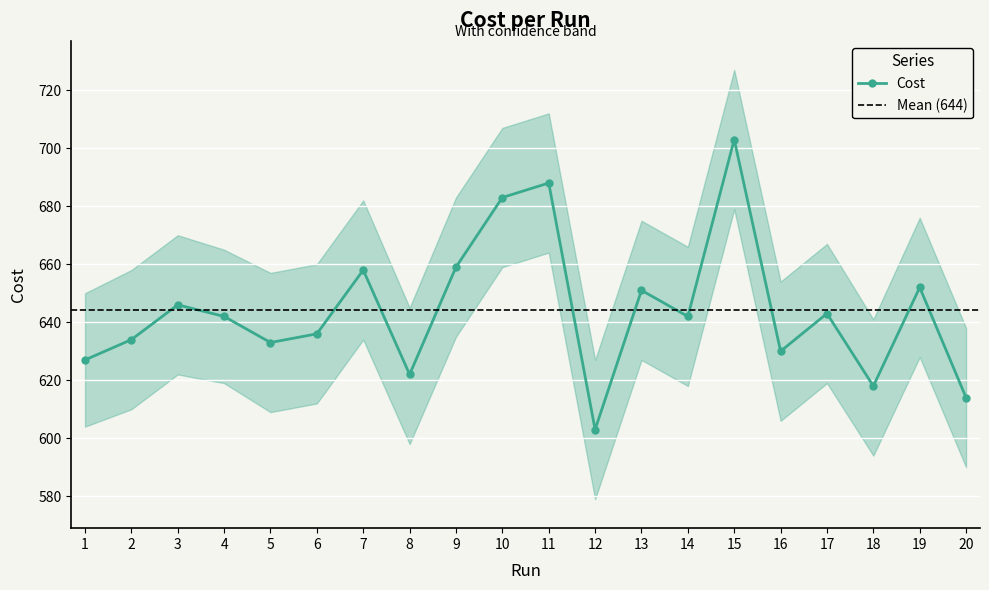

Does the chart display data point markers on the line(s)?

Yes